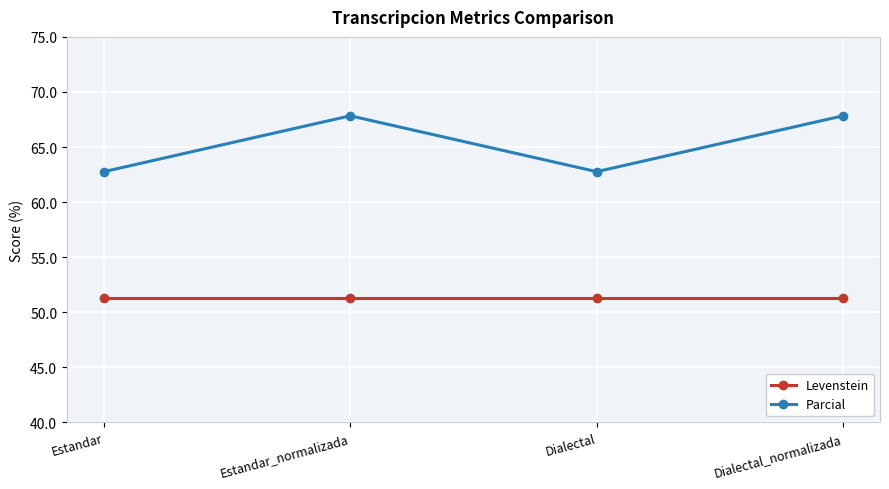

Is this an area chart (filled region under the line)?

No